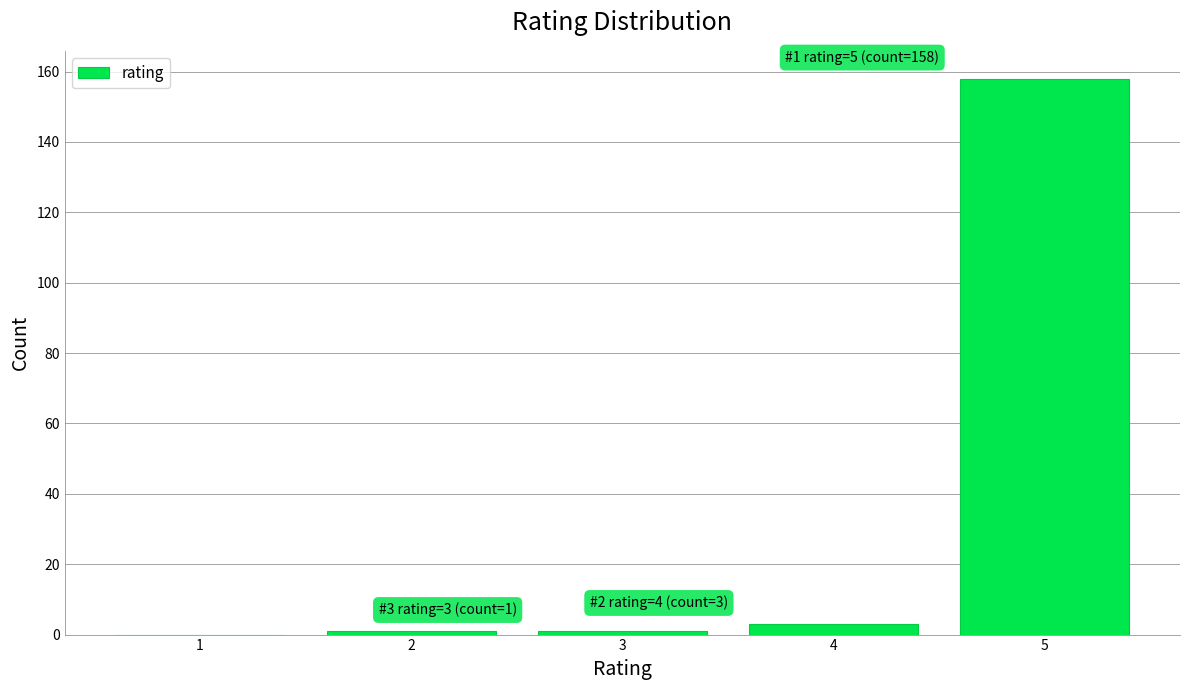

Reading left to right, what are all the values shown in this chart?

1=0	2=1	3=1	4=3	5=158